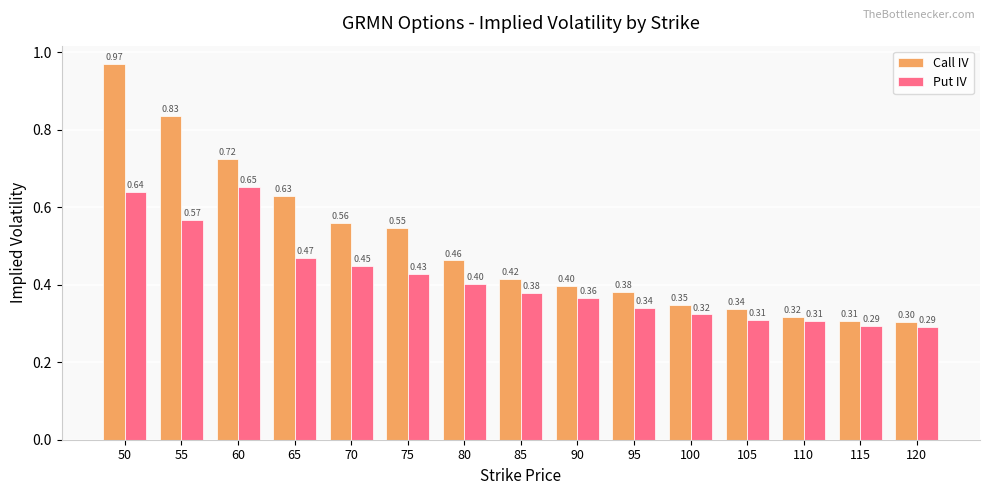

Is it true that Call IV equals 0.7 at 85?

False